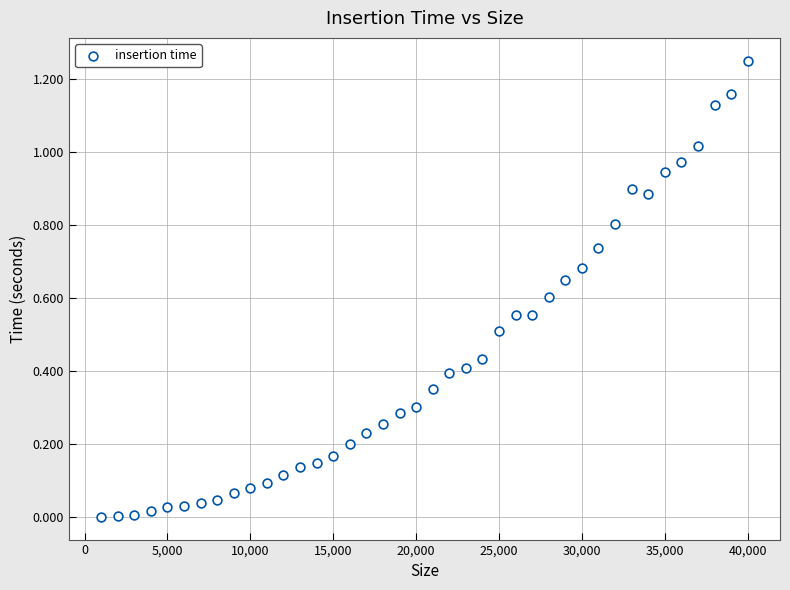

What is the range of X values (max minus min)?

39000.0